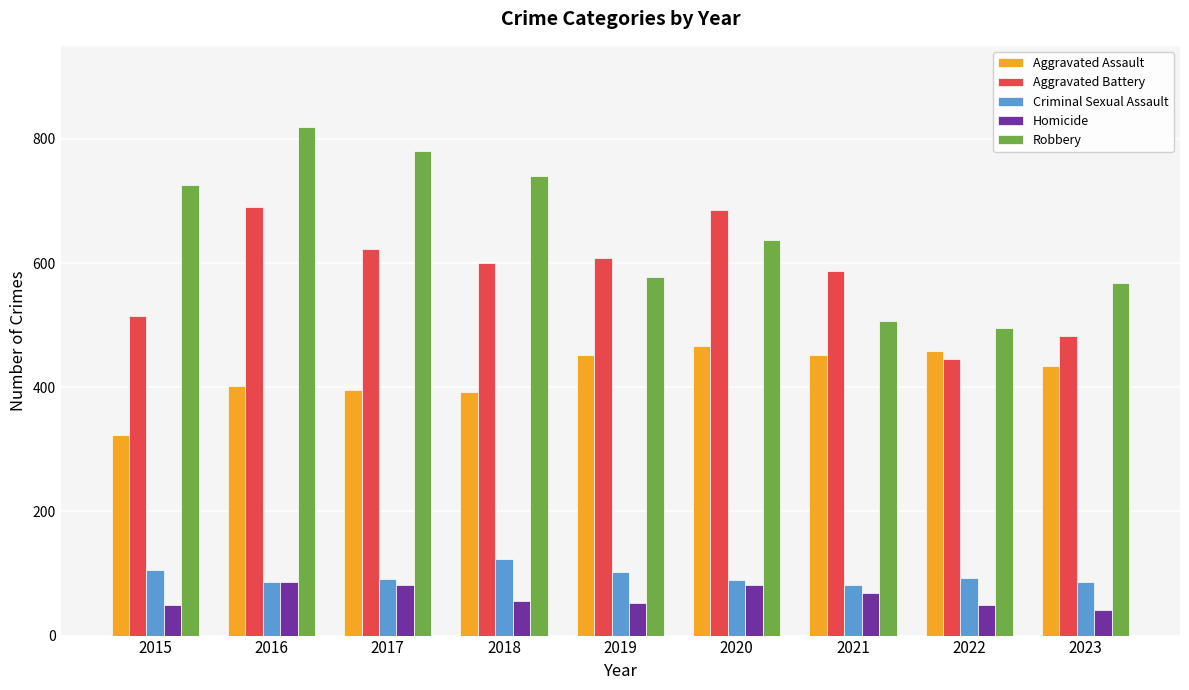

Is it true that Aggravated Assault equals 466 at 2020?

True